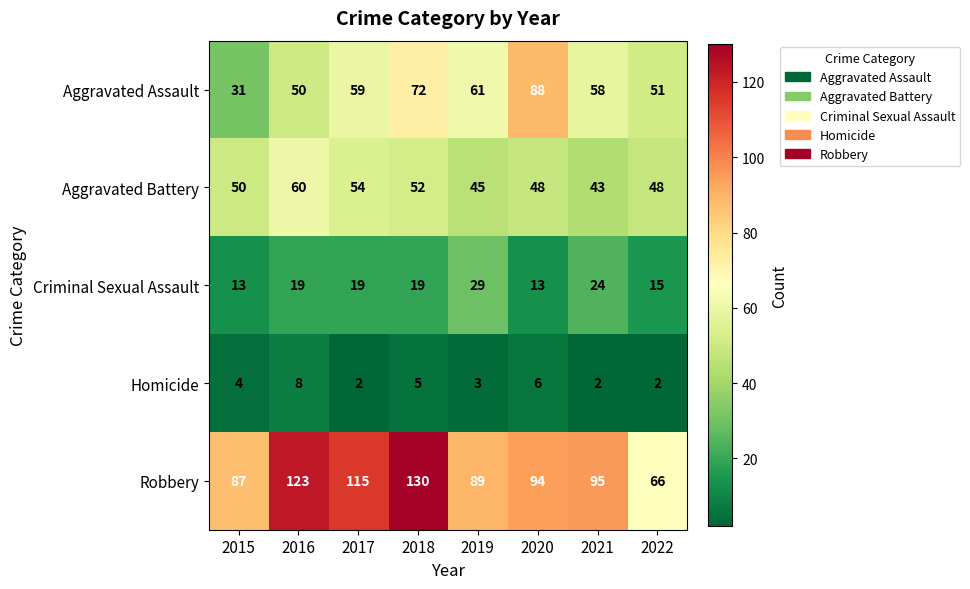

What is the sum of all Criminal Sexual Assault values?

151